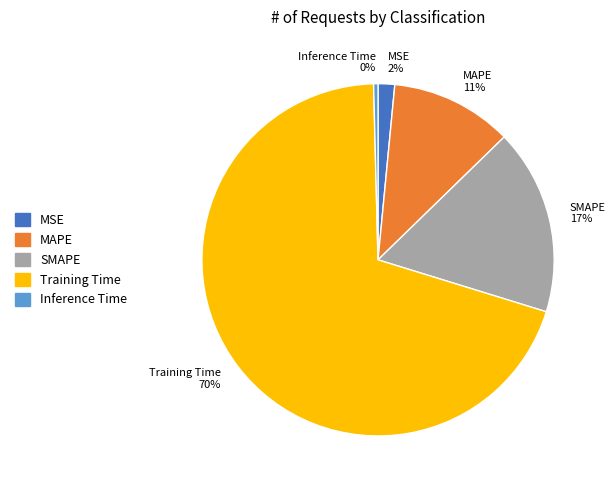

Which category has the biggest portion of the pie?

Training Time